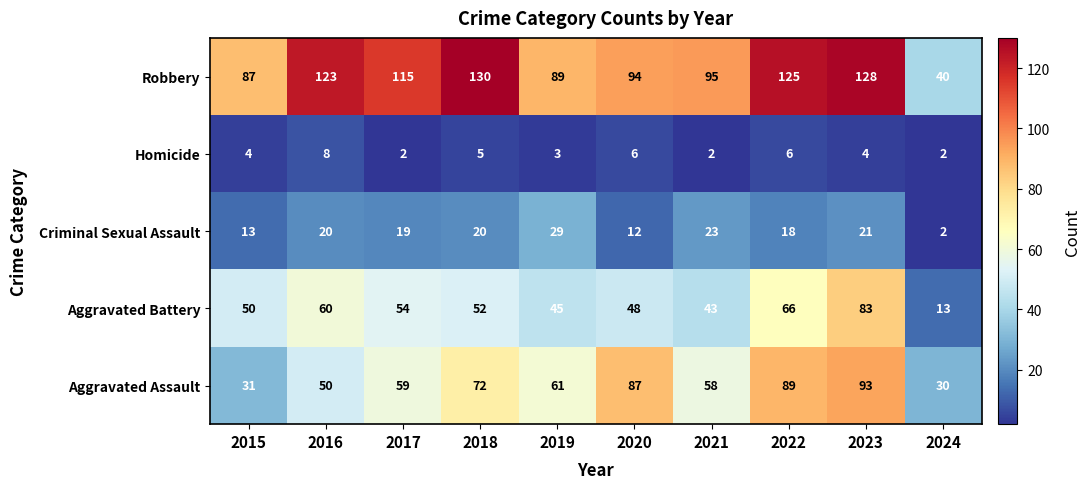

At which label does Aggravated Battery first exceed 52?

2016